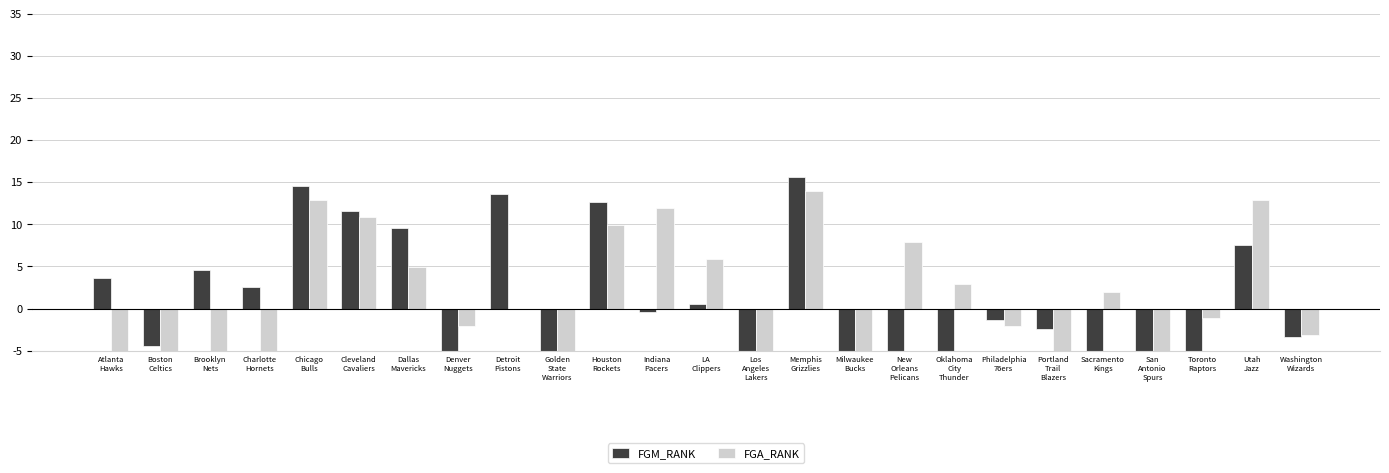

Is the value of FGA_RANK at Utah
Jazz greater than the value of FGM_RANK at Detroit
Pistons?

No